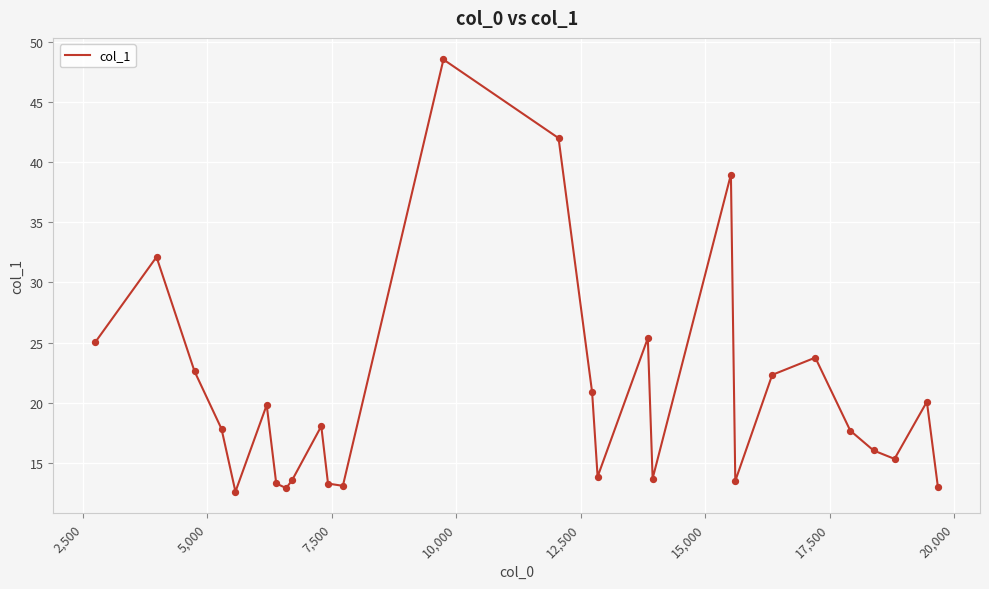

What is the difference between the maximum and minimum values?

35.9